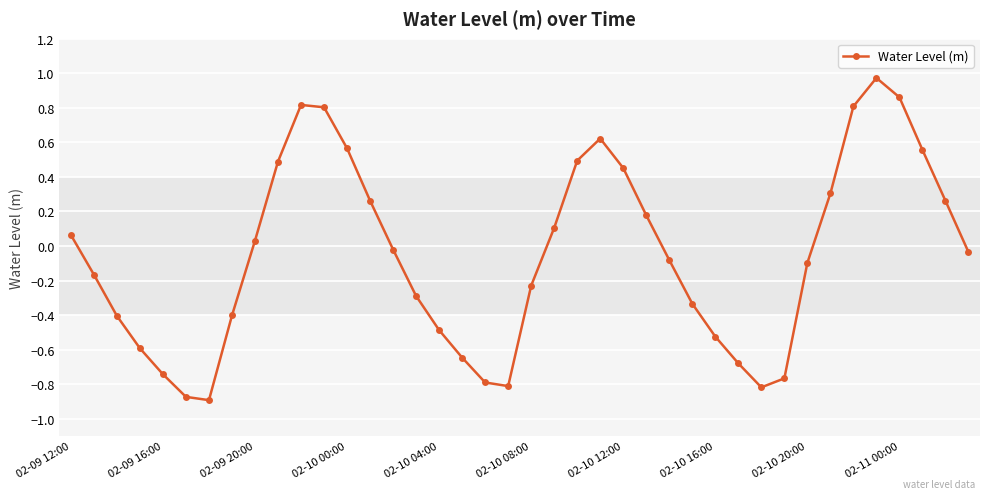

What is the sum of all values?

-2.0